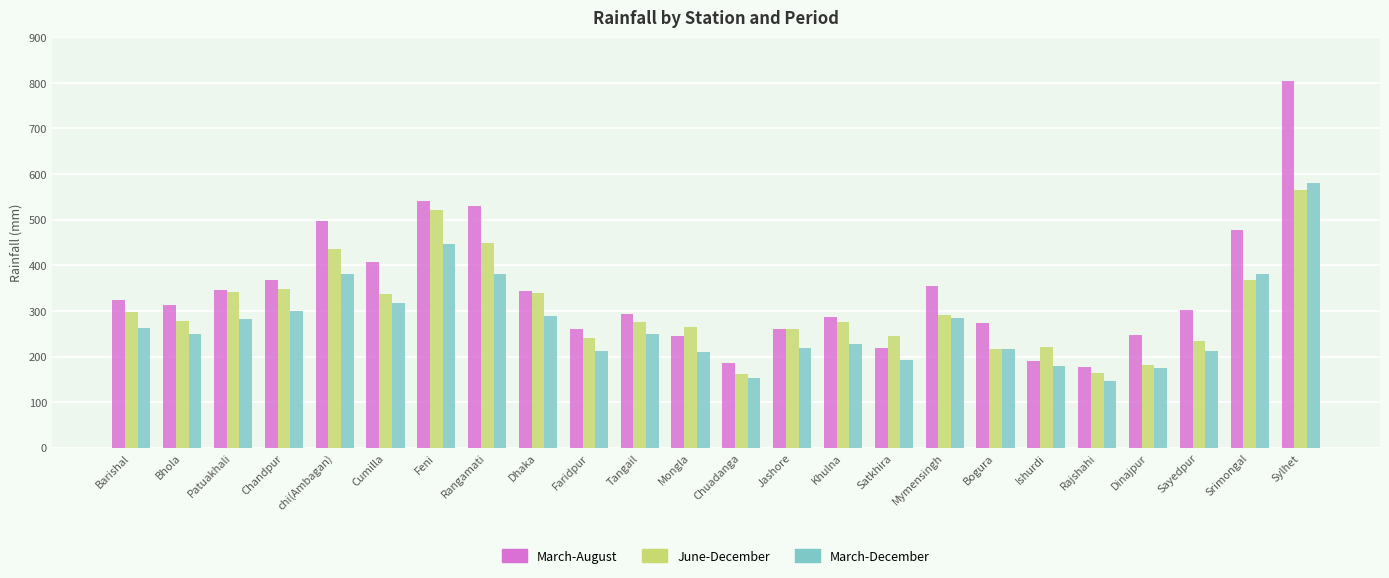

How many values in the March-December series exceed 249?

12